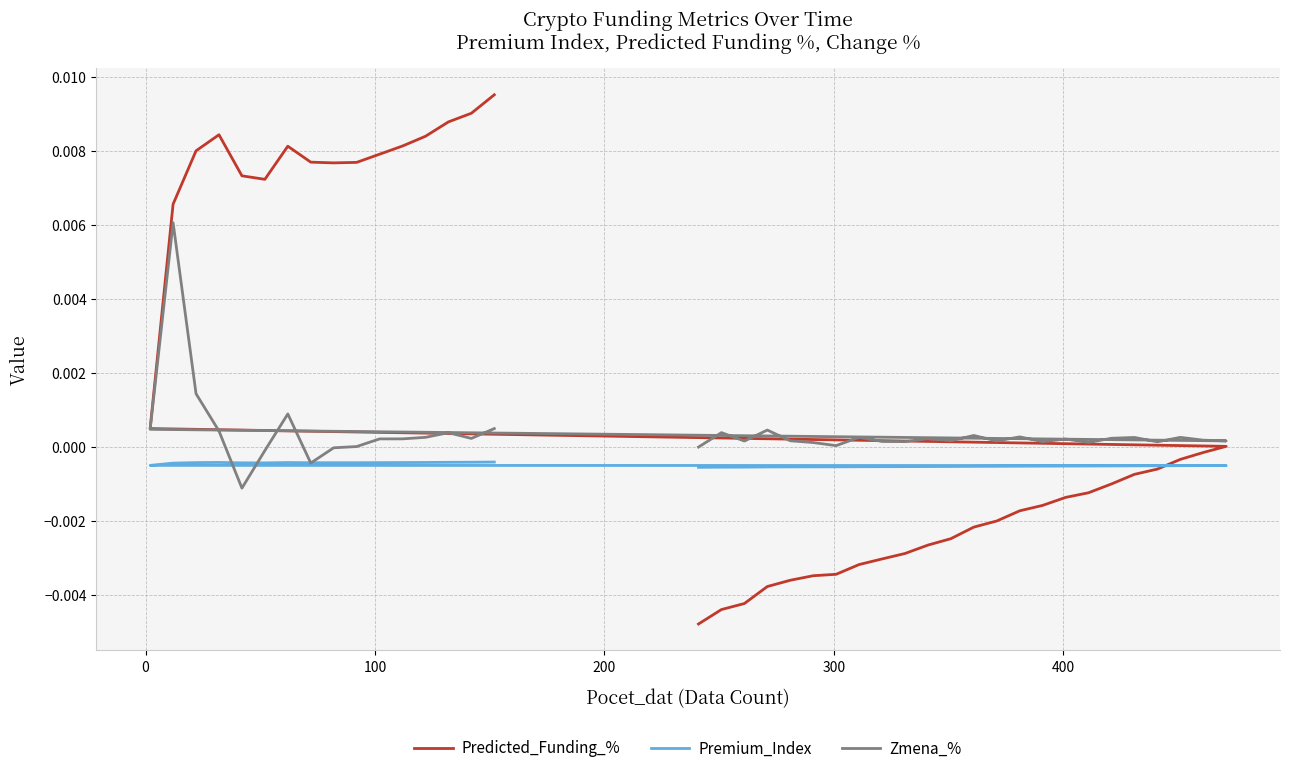

In Zmena_%, how many points are higher than both neighbors (excluding endpoints)?

12